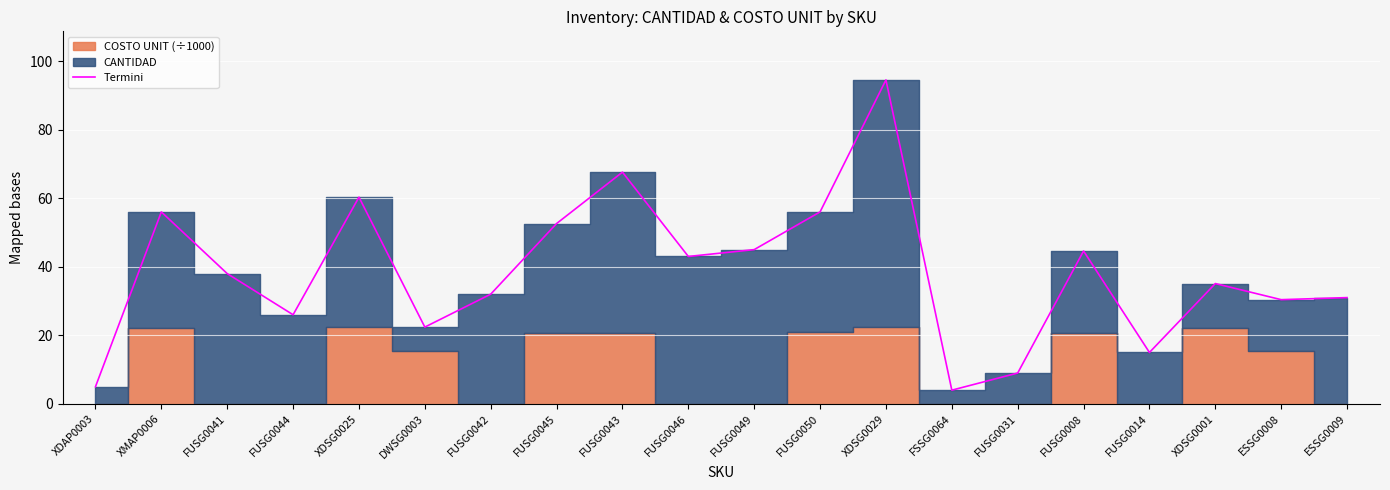

Reading left to right, extract all data points from this chart.

5.0	56.0	38.0	26.0	60.3	22.4	32.0	52.6	67.6	43.0	45.0	56.0	94.5	4.0	9.0	44.6	15.0	35.1	30.4	31.0